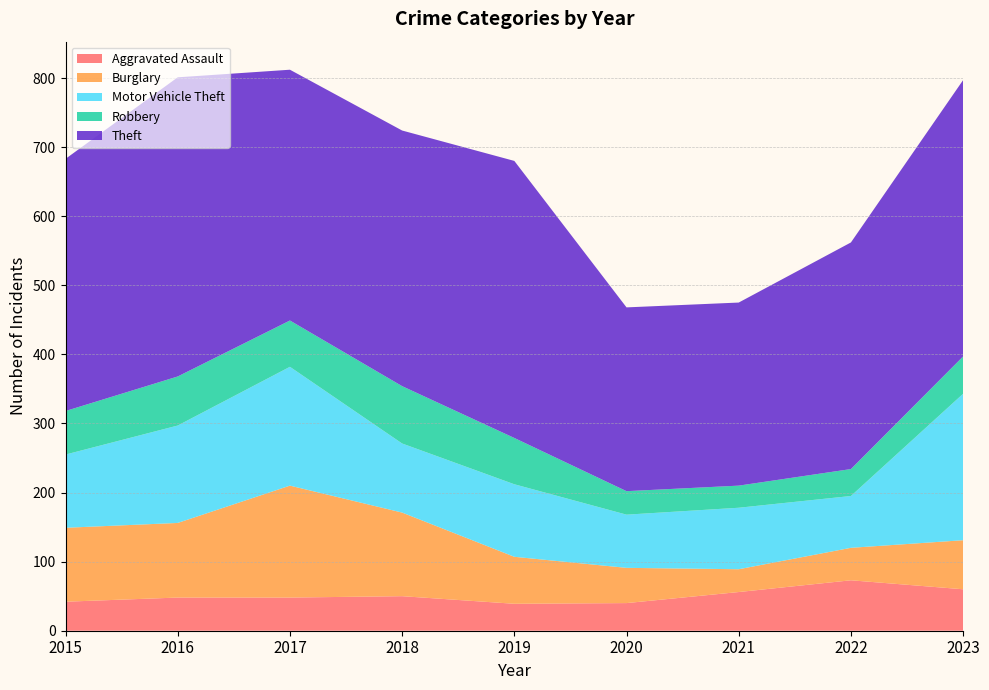

Reading left to right, list all the values displayed in this chart.

Aggravated Assault: 2015=42	2016=48	2017=48	2018=50	2019=39	2020=40	2021=56	2022=73	2023=60
Burglary: 2015=107	2016=108	2017=162	2018=121	2019=68	2020=51	2021=33	2022=47	2023=71
Motor Vehicle Theft: 2015=106	2016=141	2017=172	2018=100	2019=105	2020=77	2021=89	2022=75	2023=212
Robbery: 2015=63	2016=71	2017=67	2018=83	2019=67	2020=34	2021=32	2022=39	2023=54
Theft: 2015=365	2016=433	2017=363	2018=370	2019=401	2020=266	2021=265	2022=328	2023=400